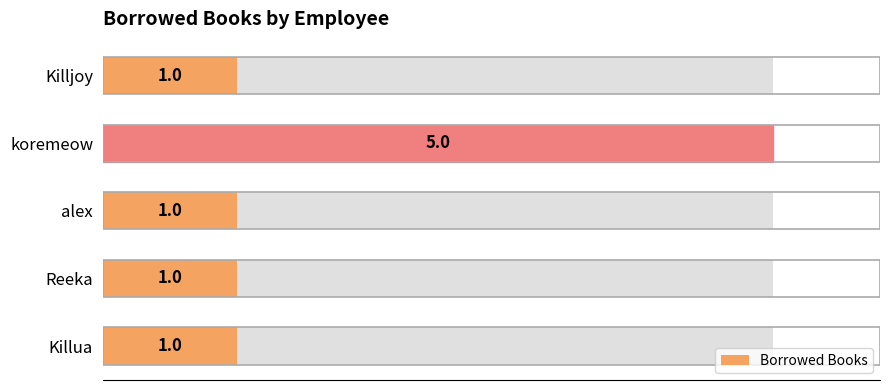

Are the bars horizontal?

Yes